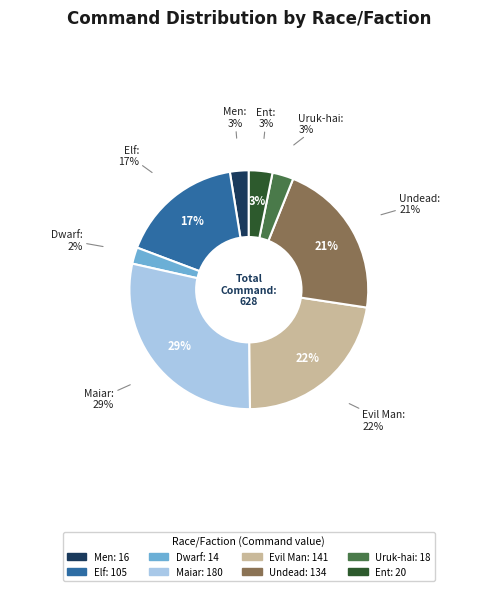

To the nearest percent, what is the average slice percentage?

12%